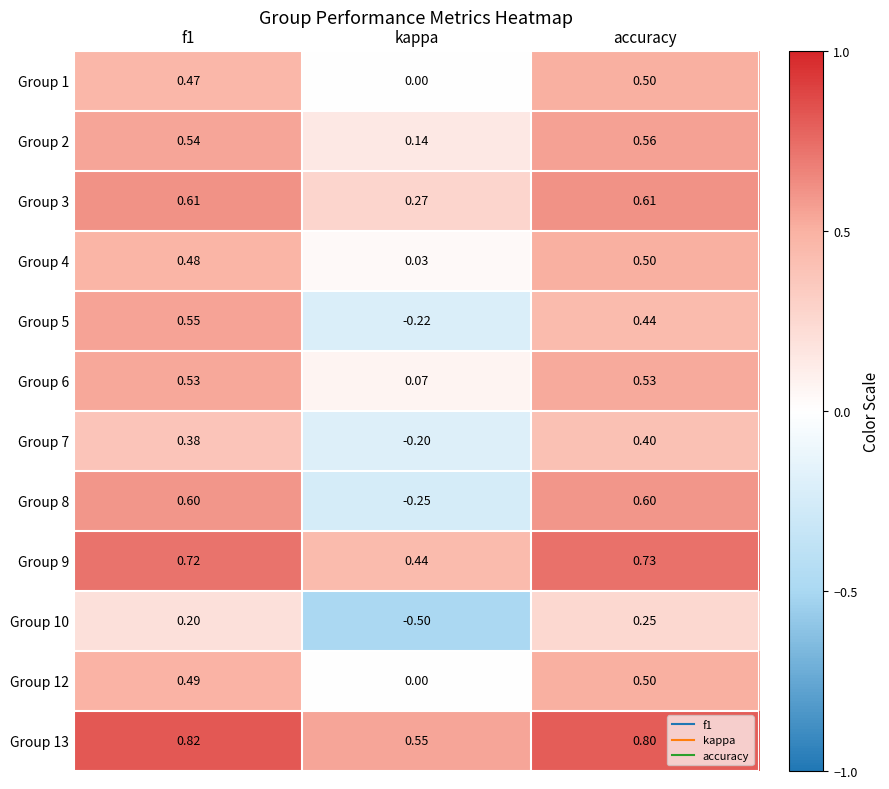

Where is Group 2 nearest to the value 0?

kappa